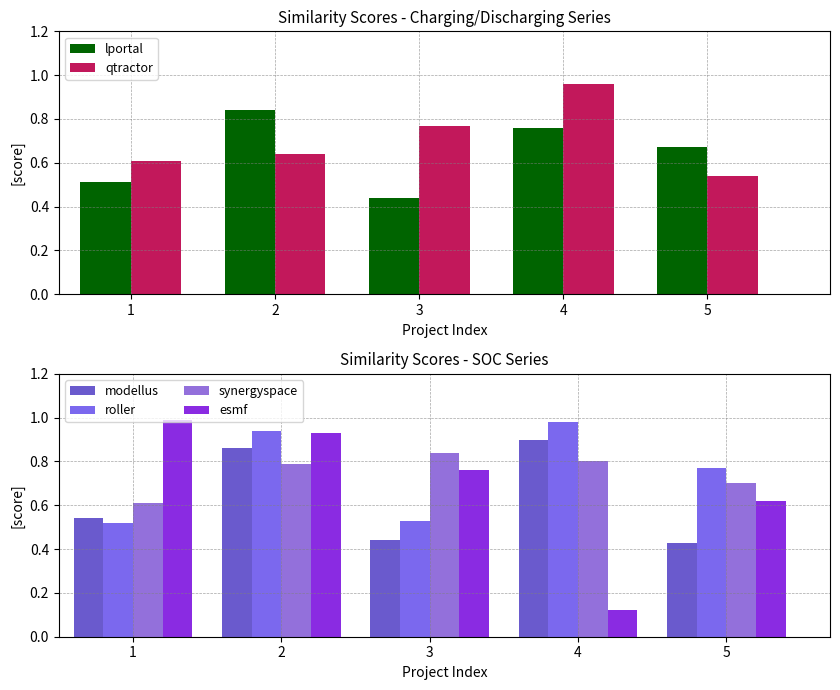

At which category is the sum across all series the highest?

2